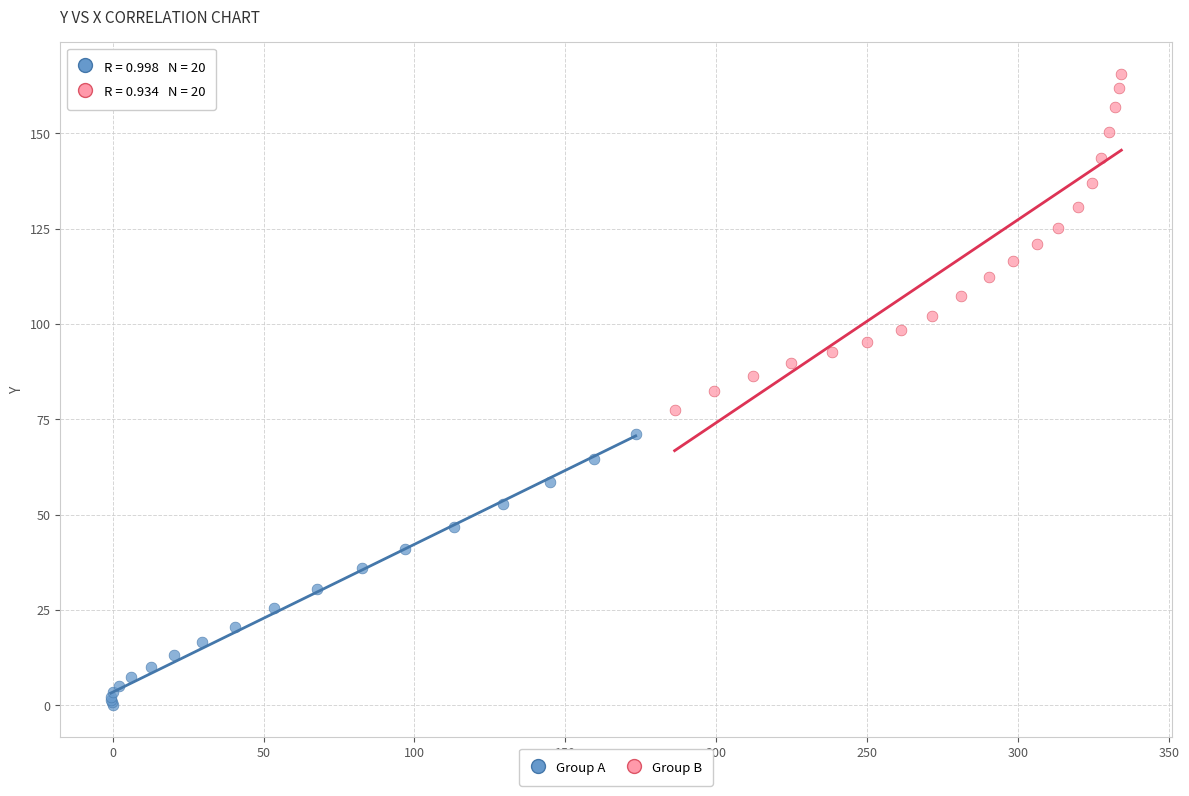

Which series has the widest spread of Y values?

Group B